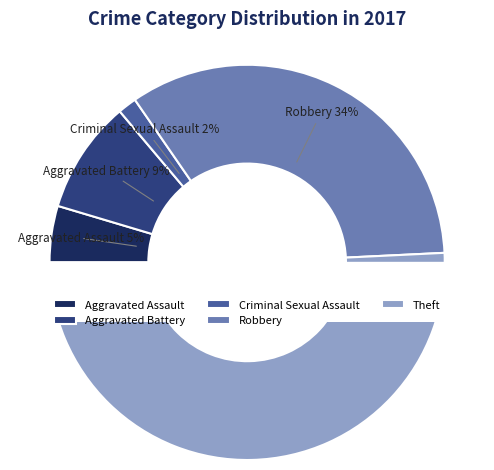

To the nearest percent, what is the average slice percentage?

20%